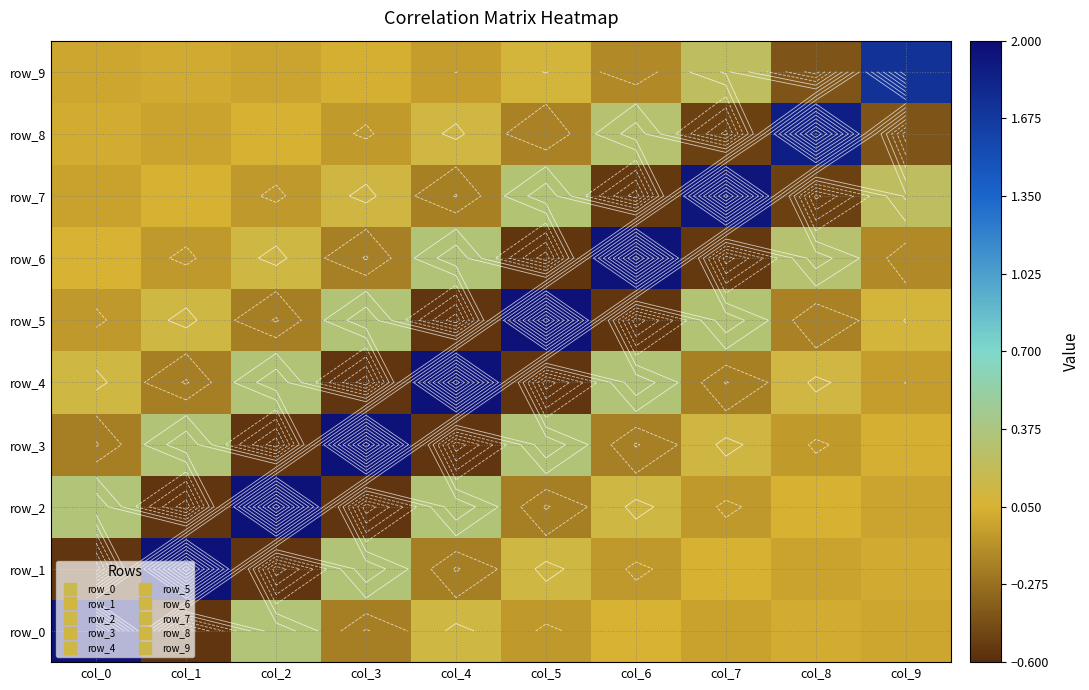

What is the spread (max minus min) of values at col_0?

2.5